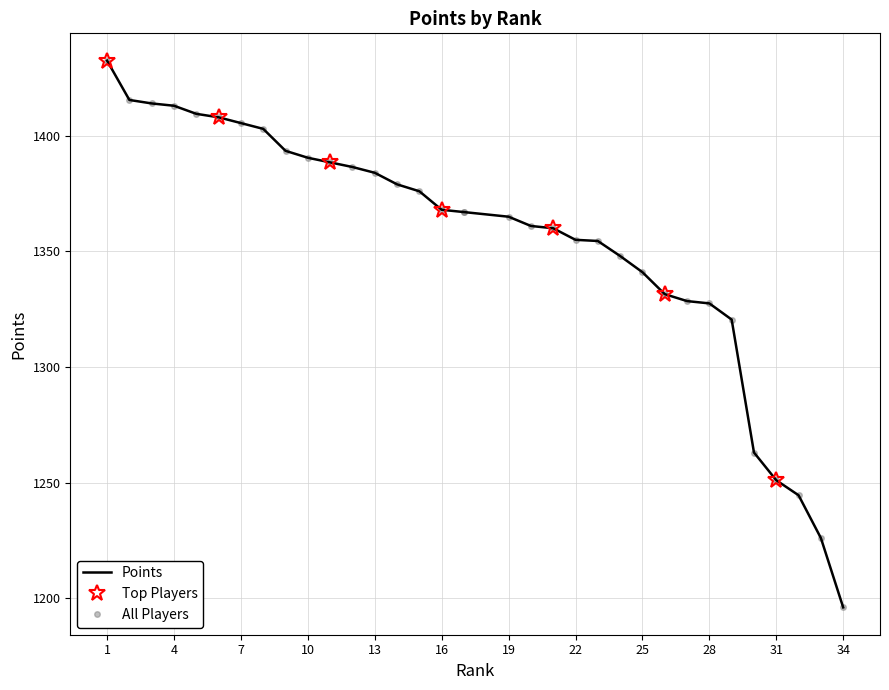

How many lines are shown in the chart?

1